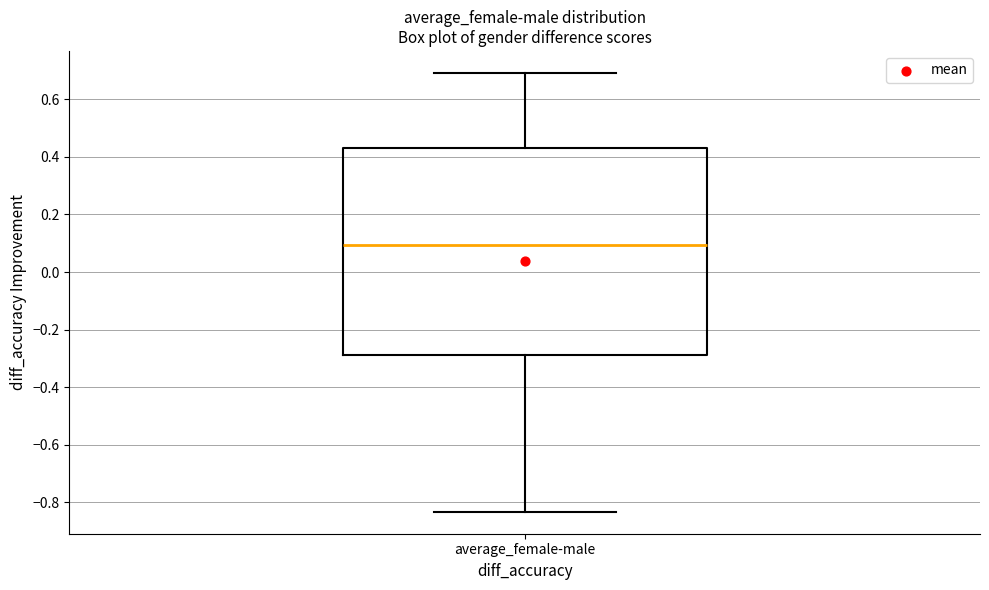

Where is the lower edge of the box for average_female-male on the y-axis? The values are not printed on the chart, so give them approximately, as read against the axis.

-0.28